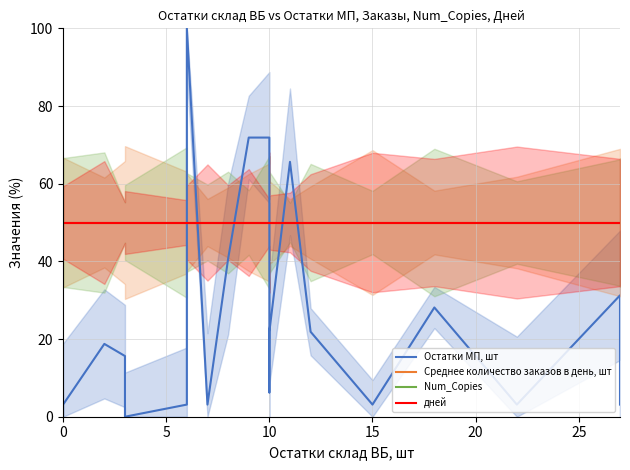

What is the label of the 12th point from the right?

8